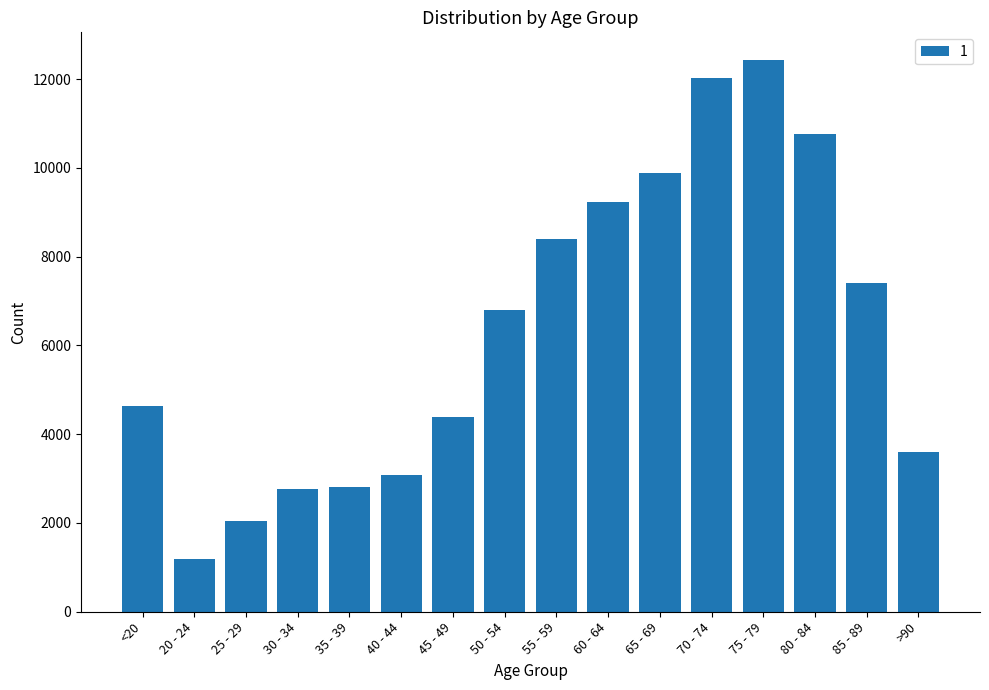

At which category does the chart reach its peak across all series?

75 - 79